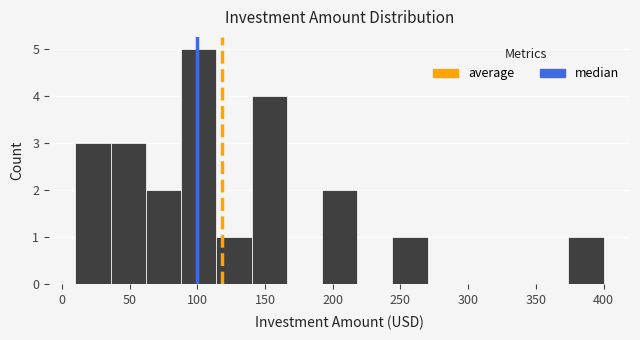

How tall is the bar that spans 140 to 166 on the x-axis? Neither the bar edges nor the heights are printed on the chart, so give them approximately, as read against the axes.

4